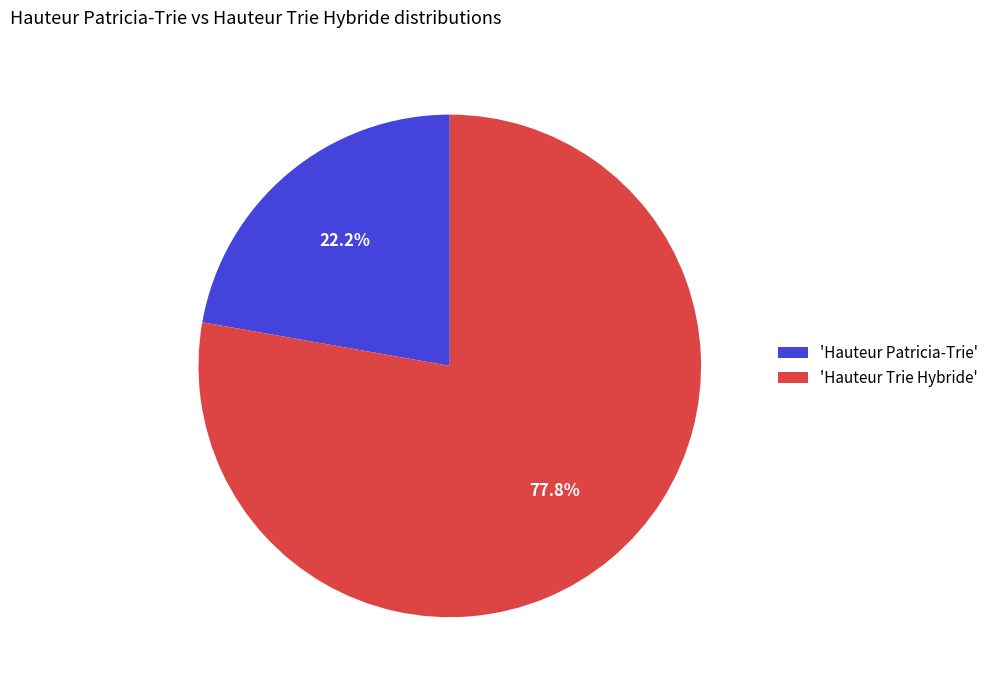

Which category accounts for the majority?

'Hauteur Trie Hybride'